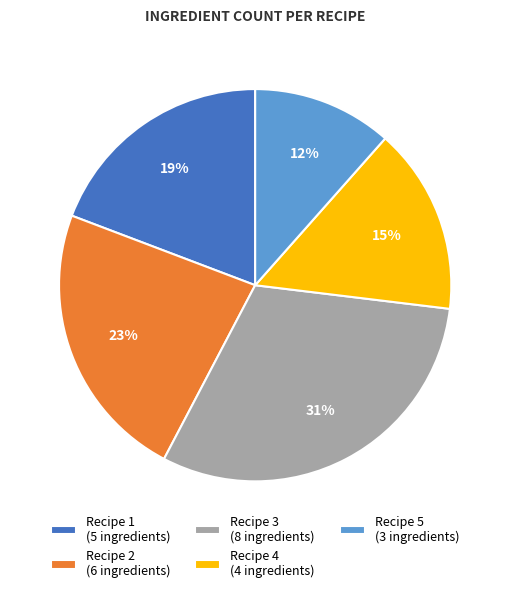

To the nearest percent, what is the combined percentage of Recipe 4 and Recipe 3?

46%